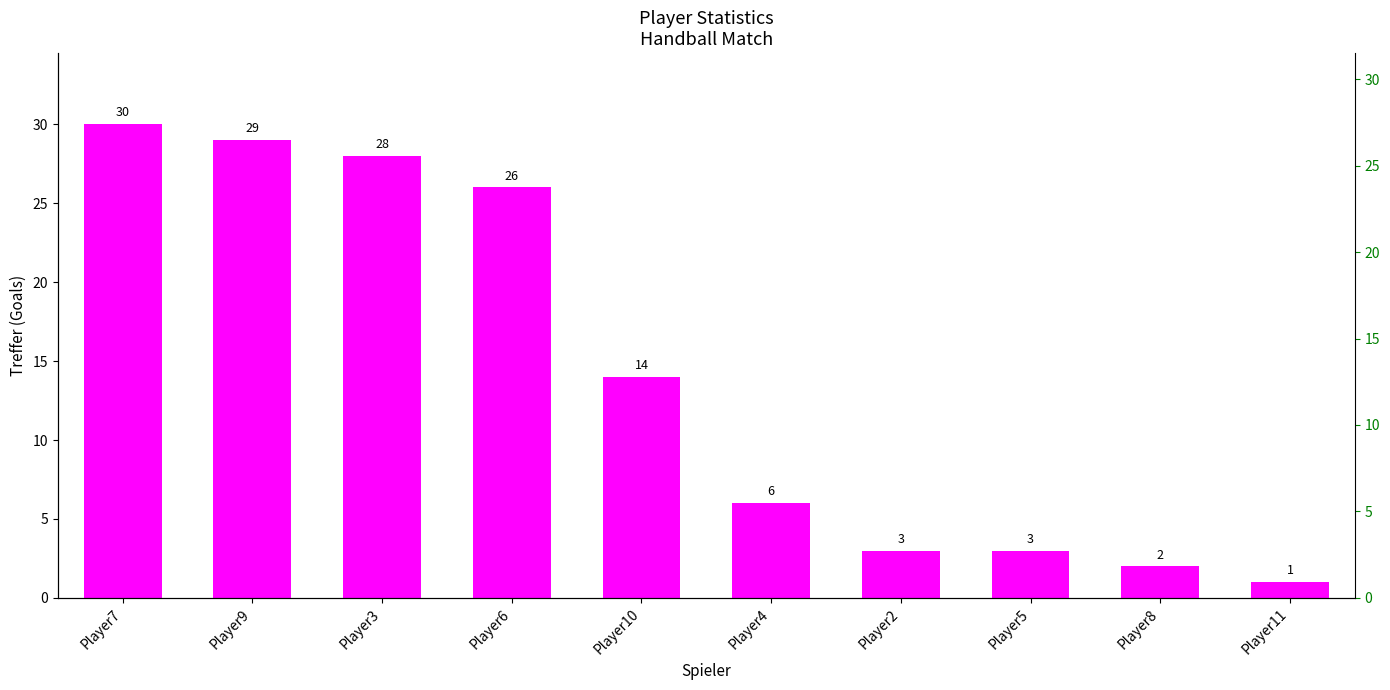

Approximately how many times larger is the value at Player6 compared to Player10?

1.9